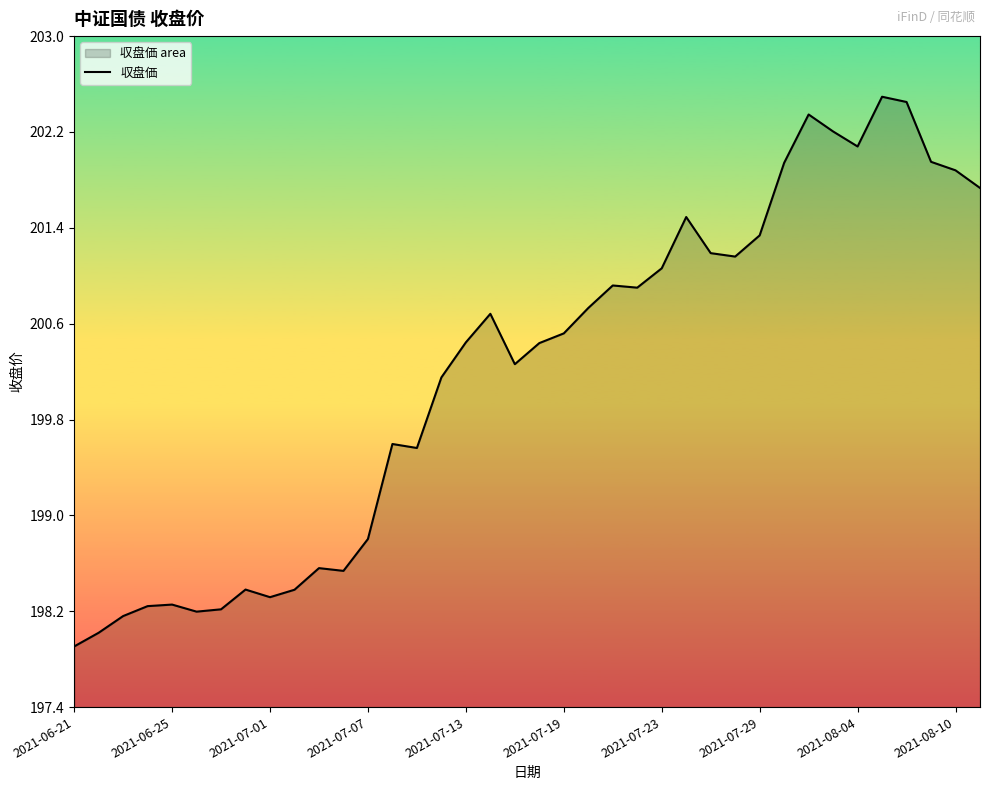

At which category does the chart reach its minimum across all series?

2021-06-21